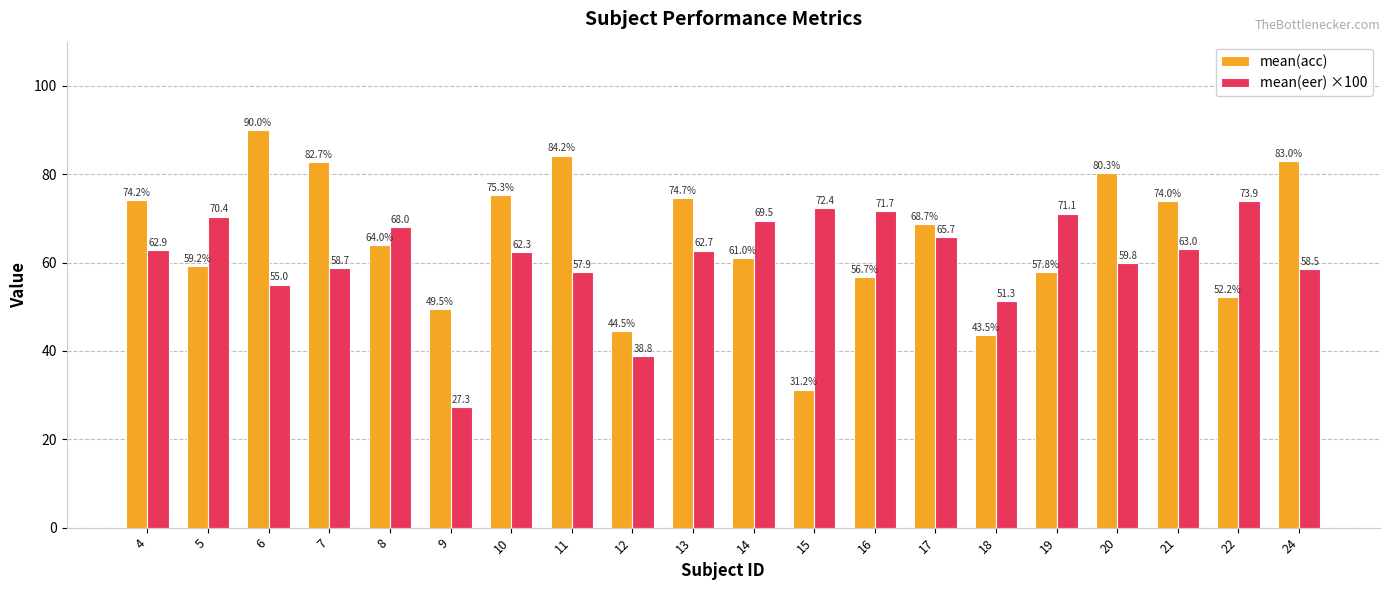

What is the value of the mean(eer) ×100 bar at the 14th from the left?

65.7